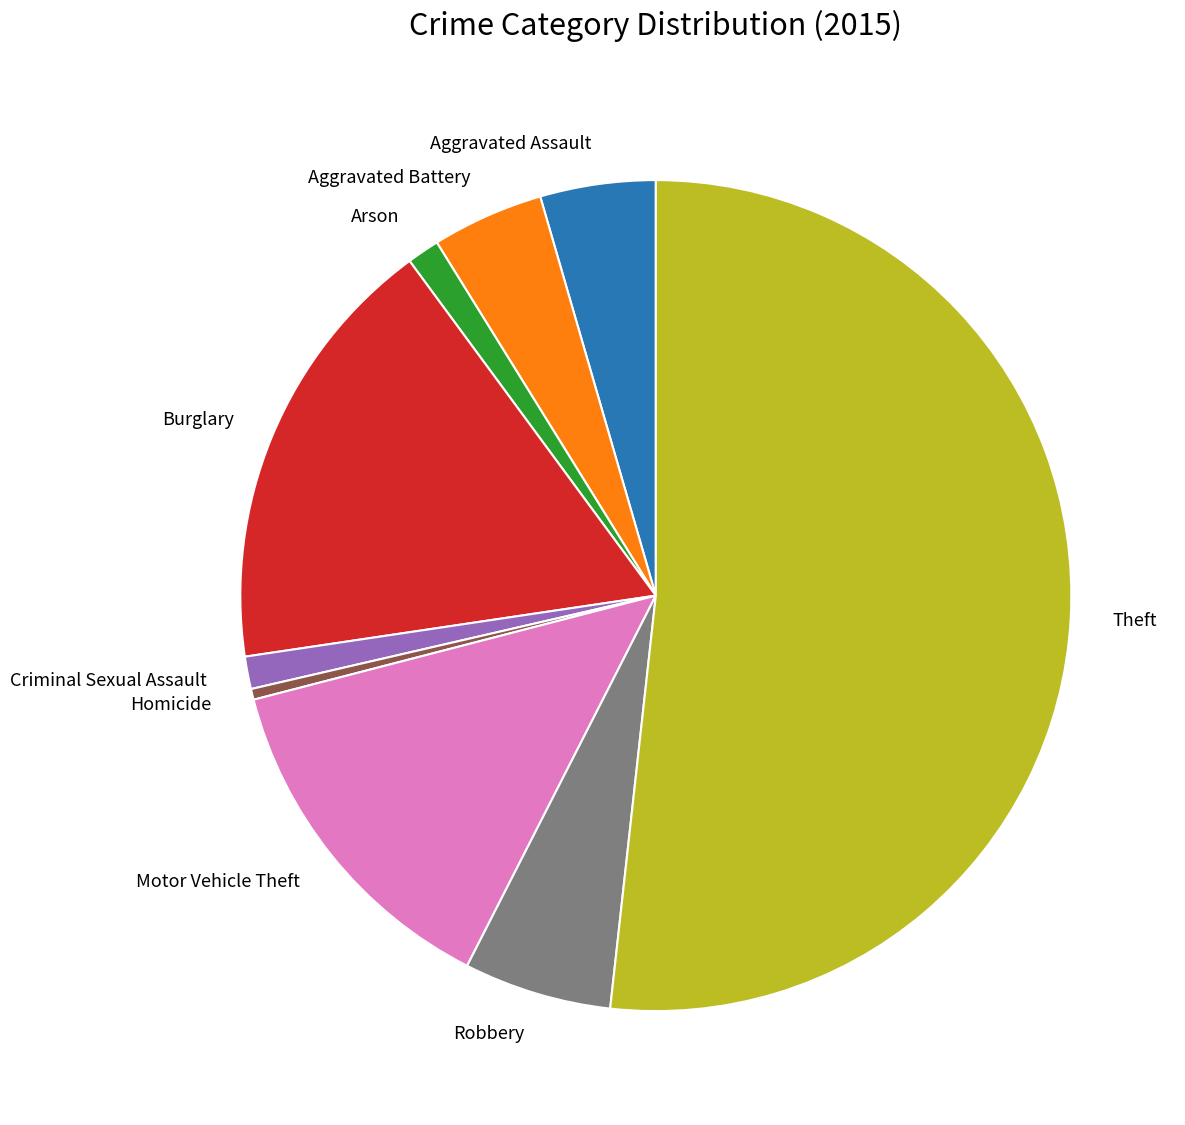

True or false: Aggravated Battery accounts for 16% of the total.

False